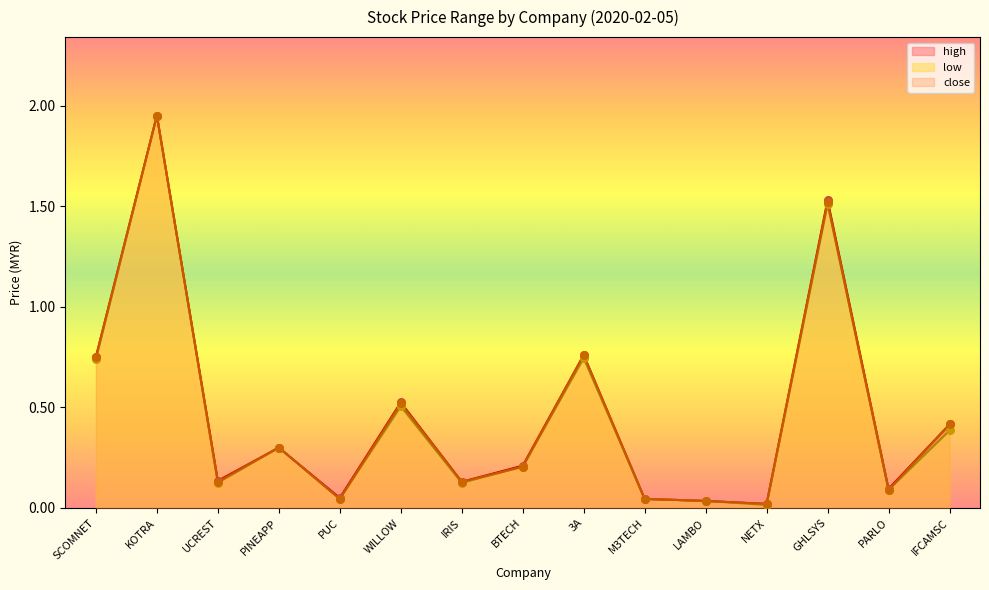

What is the total value across all series at PUC?

0.1